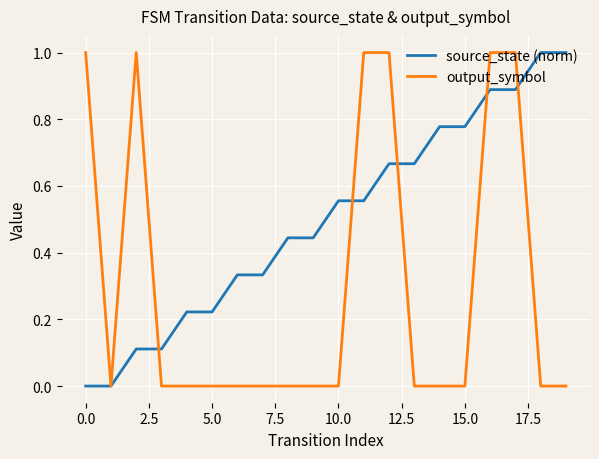

Which series has the largest total across all categories?

source_state (norm)